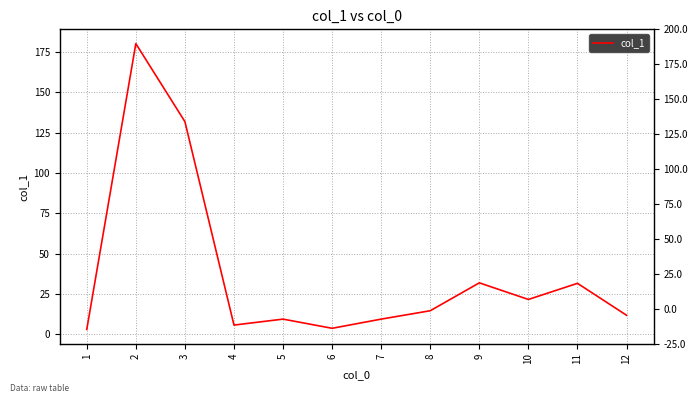

How many distinct data groups are displayed?

1